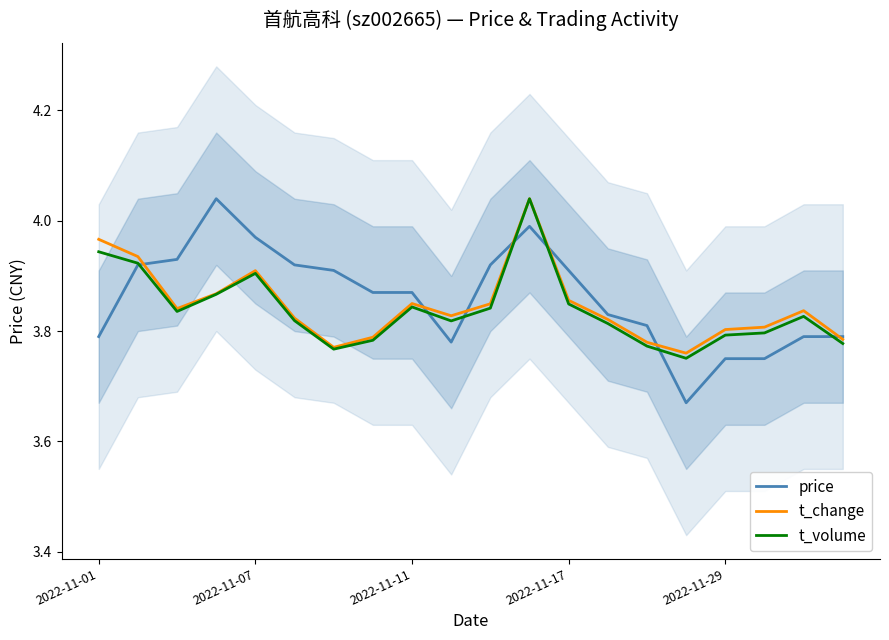

What is the maximum value for price?

4.0